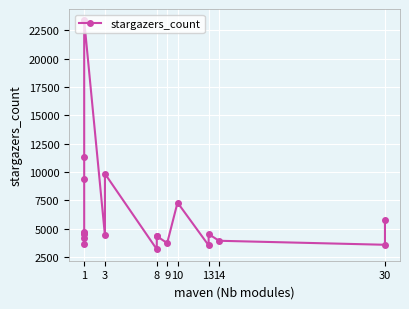

True or false: the data shows 2212 at 30.

False